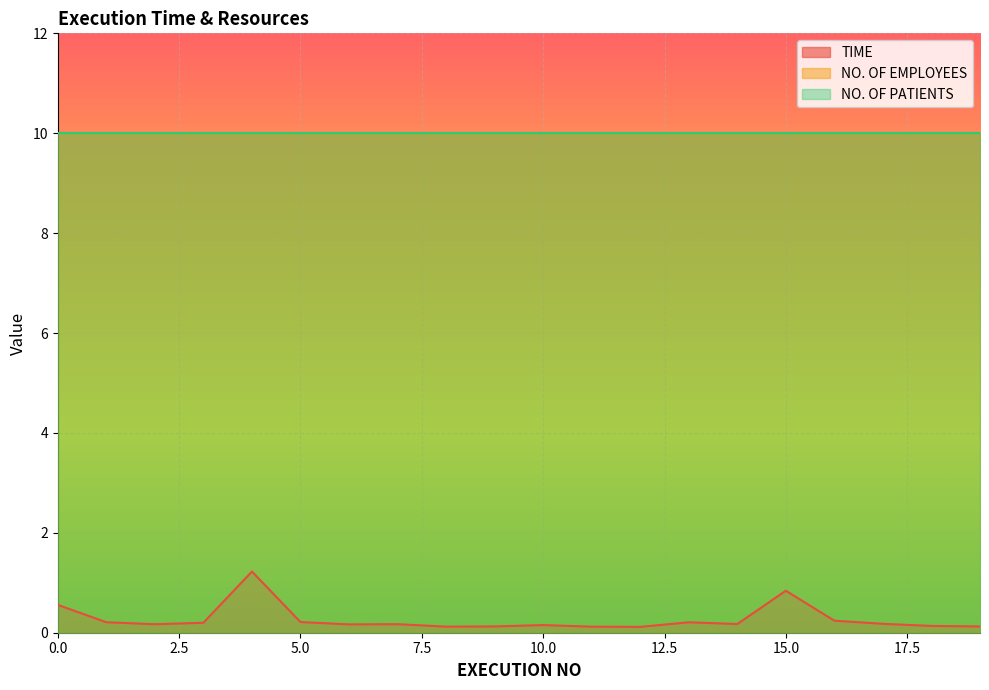

How many lines are shown in the chart?

3